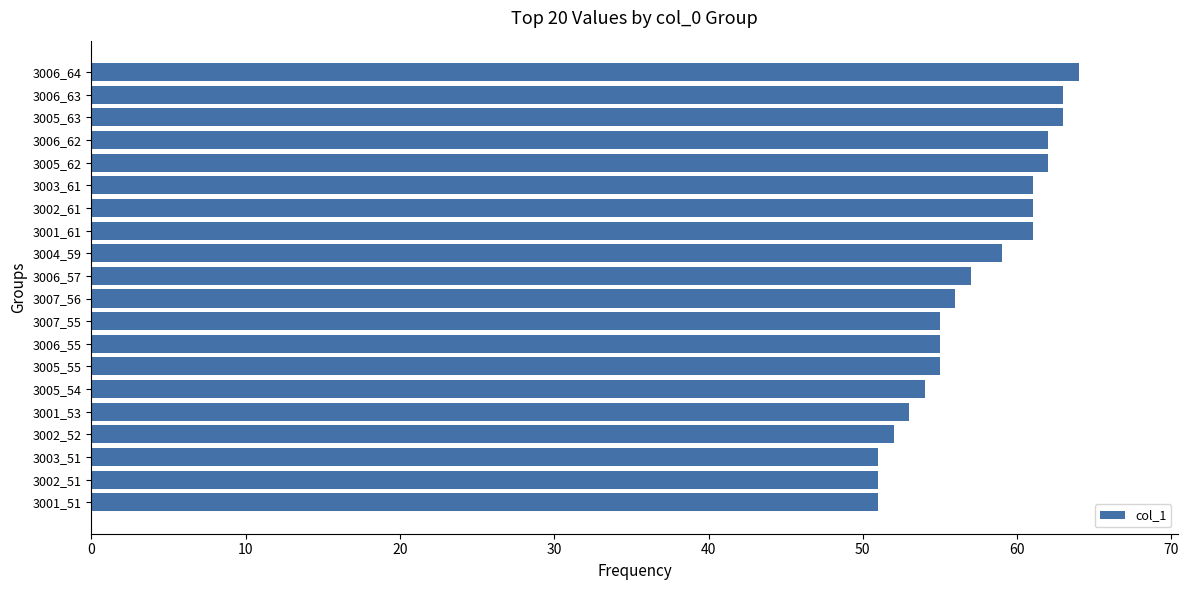

What is the value of the 11th bar from the top?

56